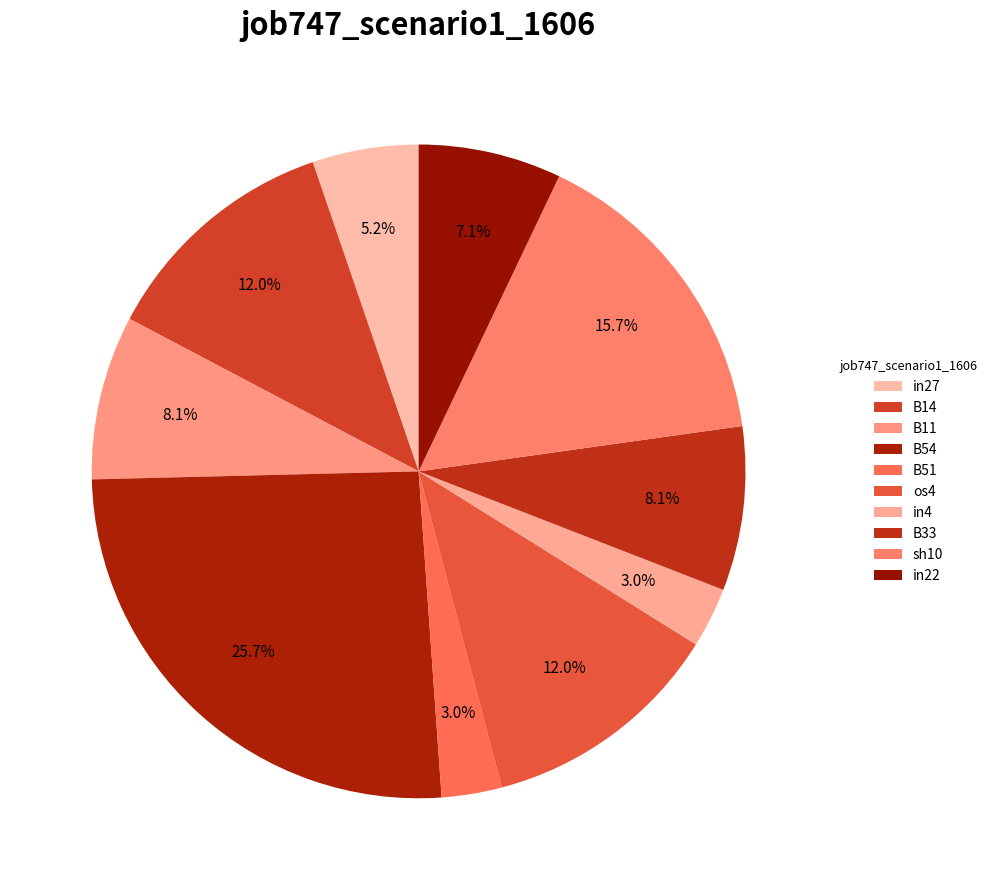

How many slices are in this pie chart?

10